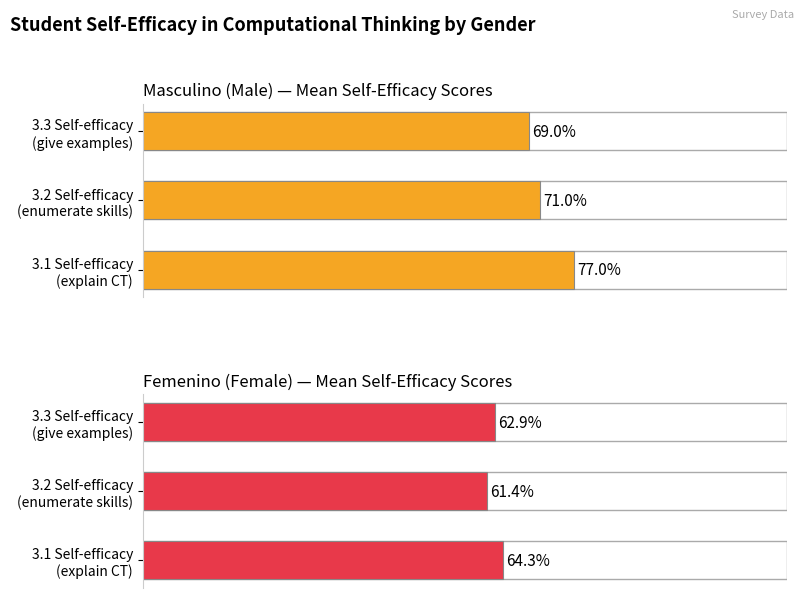

Between 3.3 Self-efficacy (give examples) and 3.2 Self-efficacy (enumerate skills), which is larger?

3.2 Self-efficacy (enumerate skills)